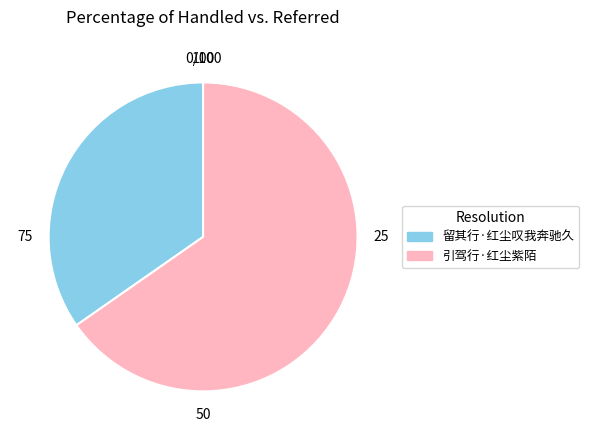

Rank the categories by value from lowest to highest.

留其行·红尘叹我奔驰久, 引驾行·红尘紫陌